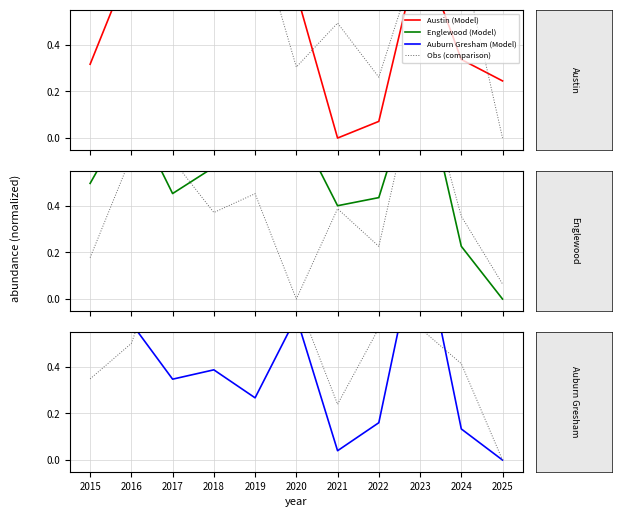

What is the total value across all series at 2015?

2.4